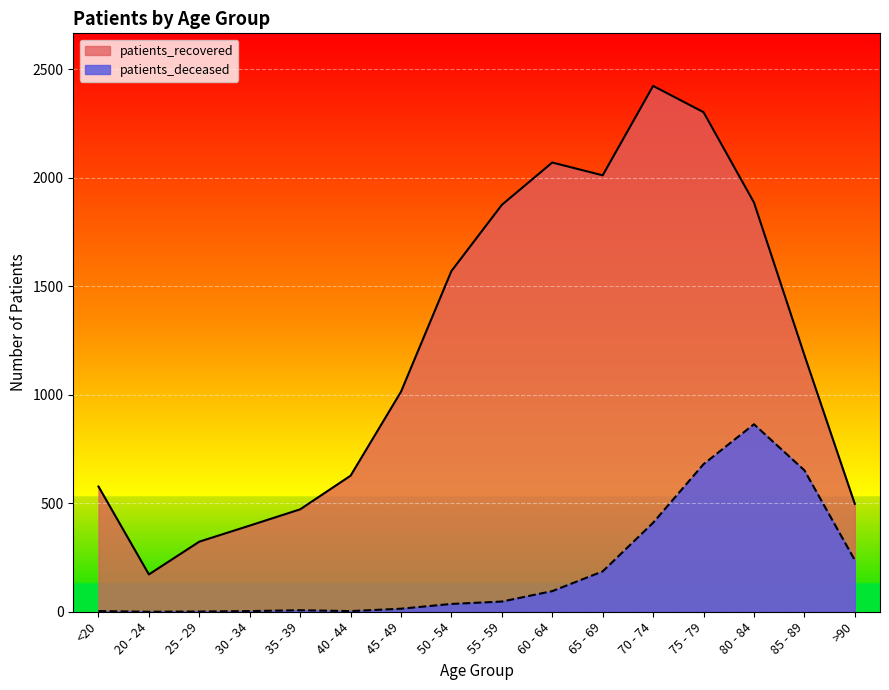

Rank the series at 50 - 54 from lowest to highest value.

patients_deceased, patients_recovered